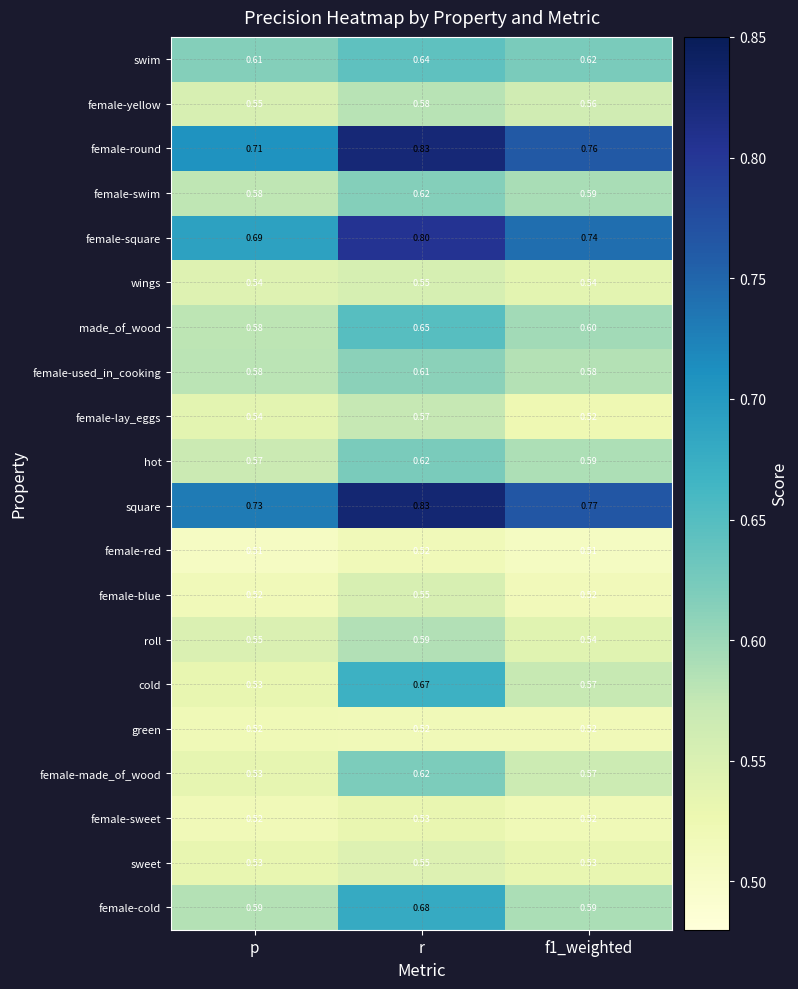

At which label does sweet reach its peak?

r